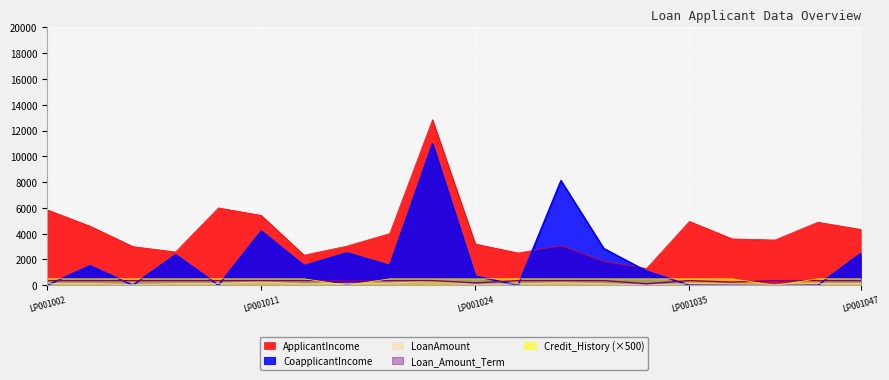

How many lines are shown in the chart?

5